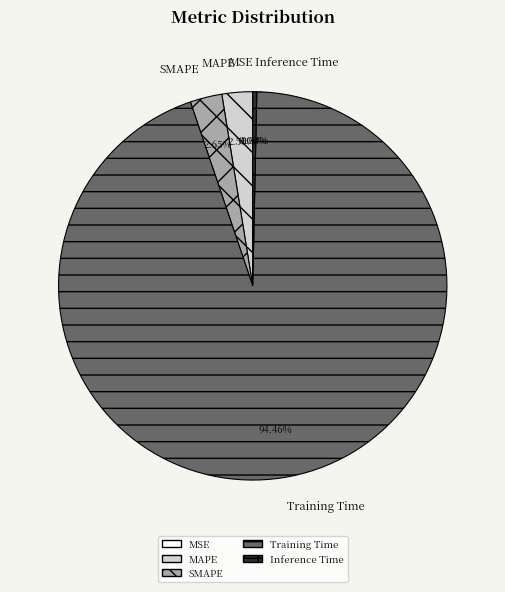

True or false: SMAPE accounts for 3% of the total.

True